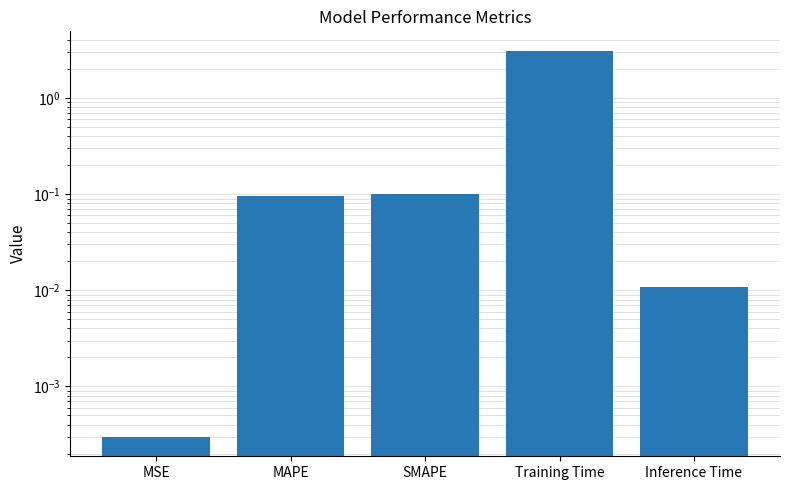

The chart shows a value of 0.0 at SMAPE. True or false?

False